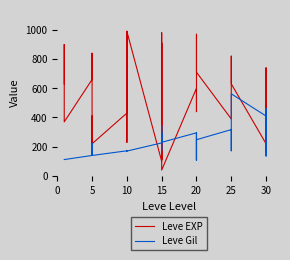

What is the average value of the Leve EXP series?

550